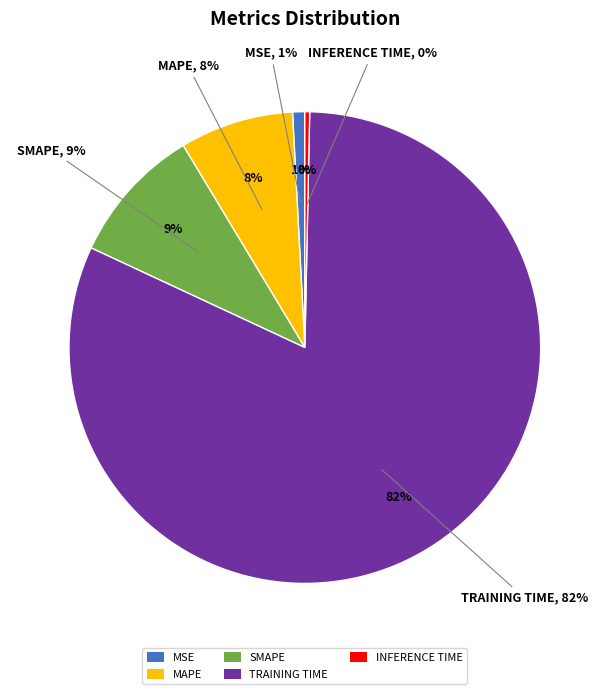

How many slices are in this pie chart?

5